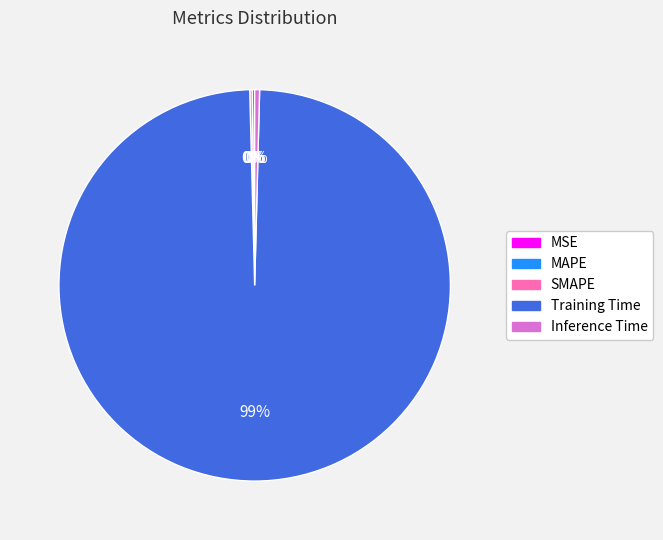

Which category has the biggest portion of the pie?

Training Time